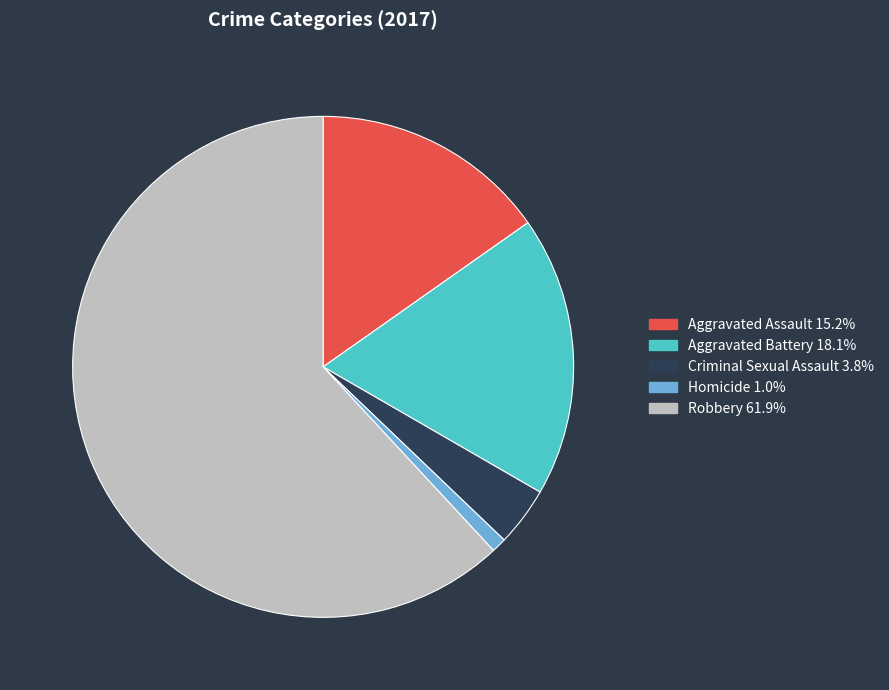

Count the number of slices in the pie.

5